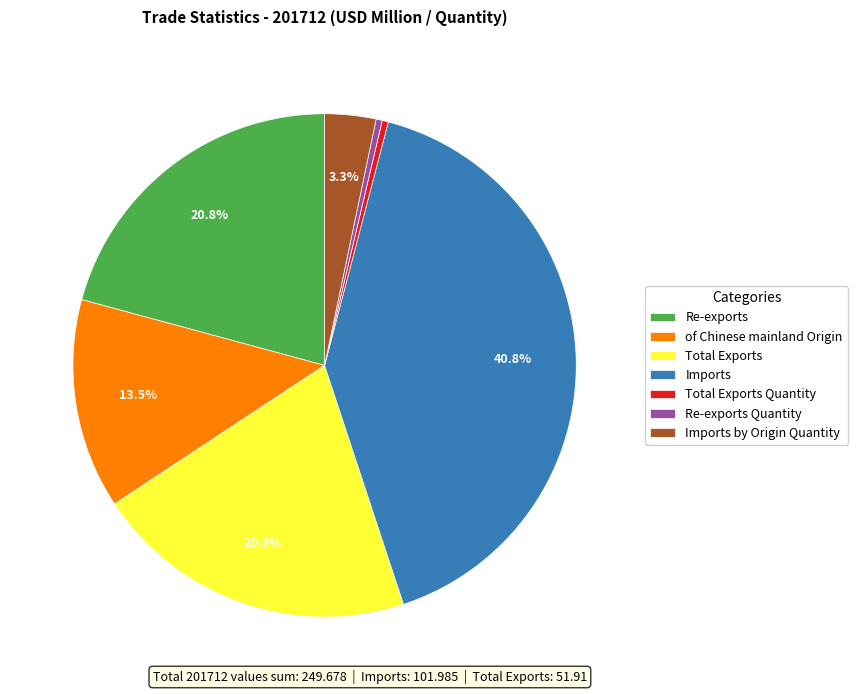

Which slice is the largest?

Imports